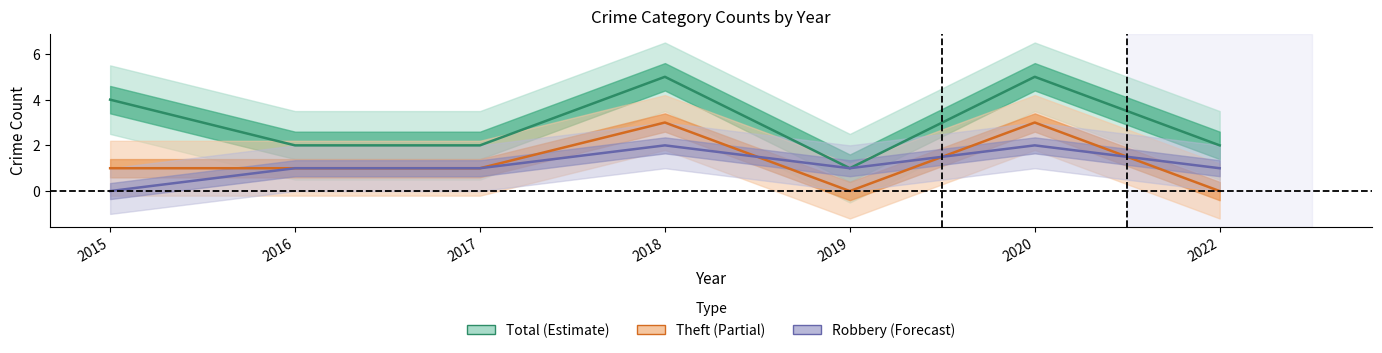

Which series has the largest total across all categories?

Total